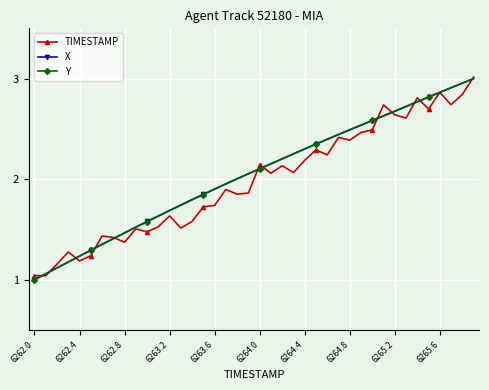

True or false: TIMESTAMP has more than 2 points higher than both neighbors.

True